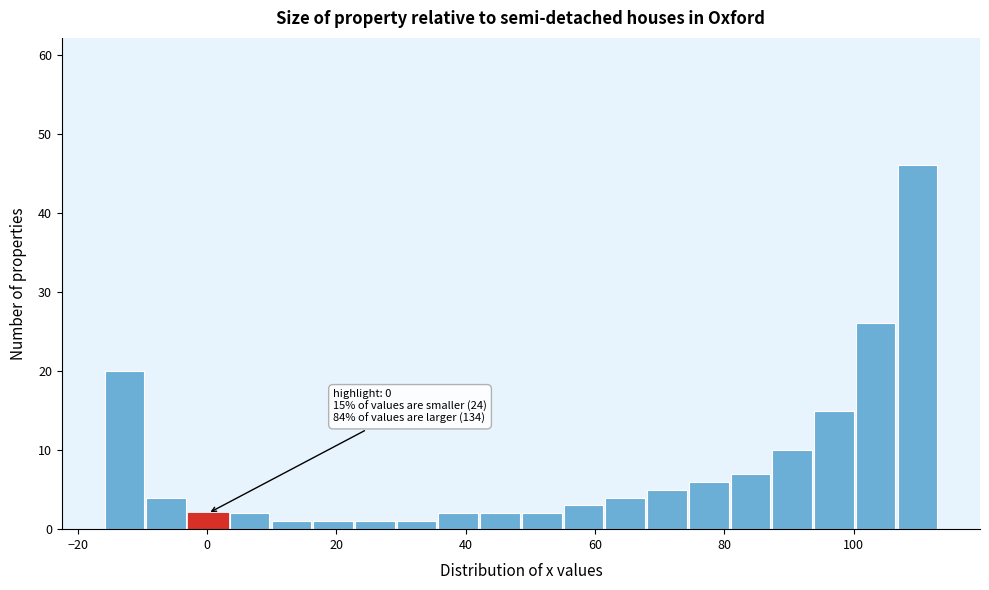

Read against the x-axis, roughly where is the centre of the tallest bar?

110